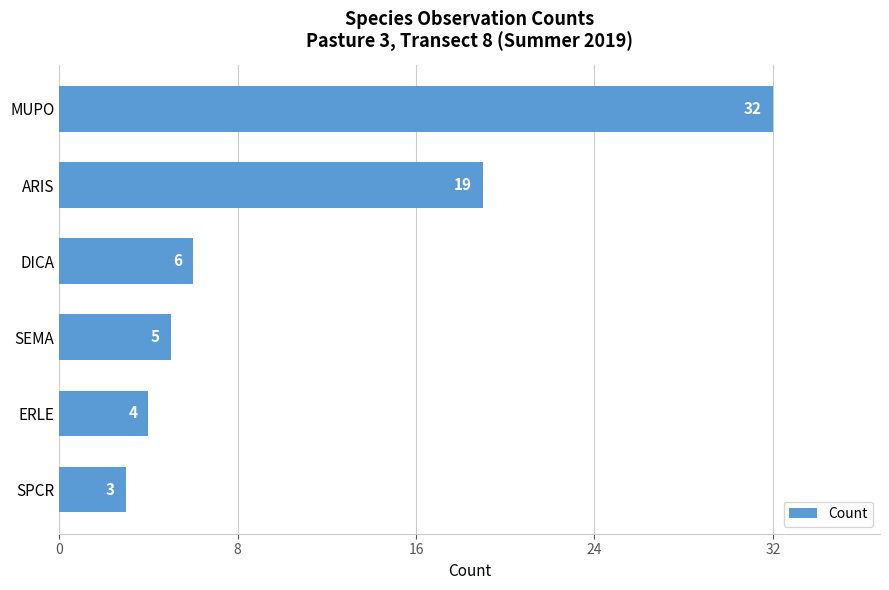

The value at SEMA is 5. True or false?

True